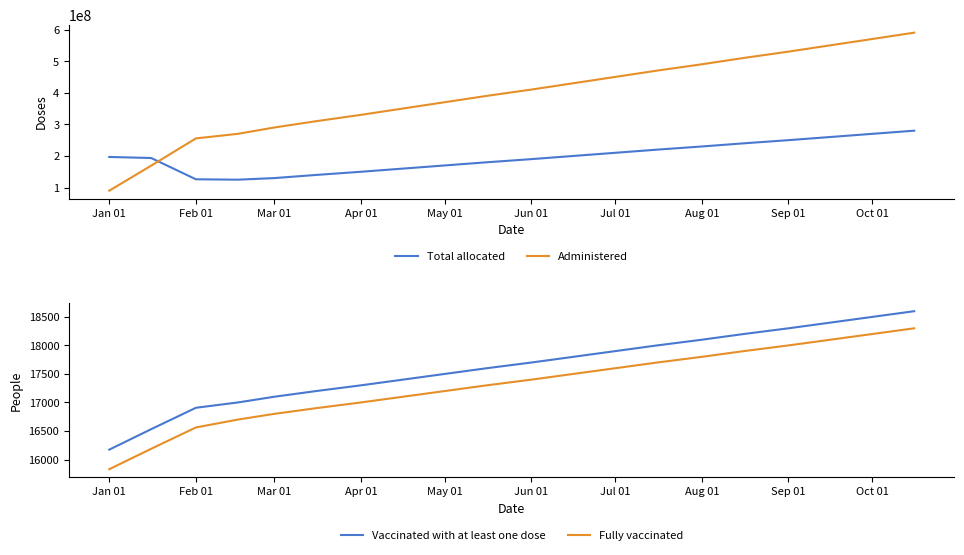

Reading left to right, extract all data points from this chart.

col_3: 196891392	193529776	126228248	125000000	130000000	140000000	150000000	160000000	170000000	180000000	190000000	200000000	210000000	220000000	230000000	240000000	250000000	260000000	270000000	280000000
col_6: 90220015	169456099	255573022	270000000	290000000	310000000	330000000	350000000	370000000	390000000	410000000	430000000	450000000	470000000	490000000	510000000	530000000	550000000	570000000	590000000
col_7: 16173	16532	16907	17000	17100	17200	17300	17400	17500	17600	17700	17800	17900	18000	18100	18200	18300	18400	18500	18600
col_19: 15830	16188	16562	16700	16800	16900	17000	17100	17200	17300	17400	17500	17600	17700	17800	17900	18000	18100	18200	18300